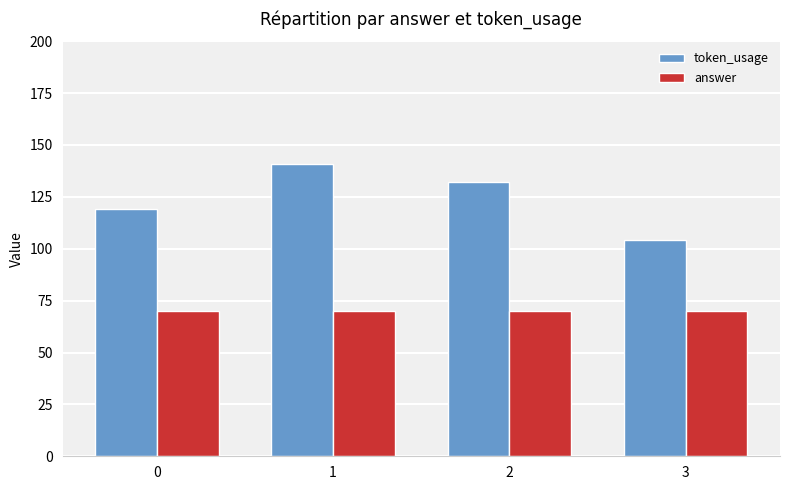

The token_usage series shows 233 at 1. True or false?

False